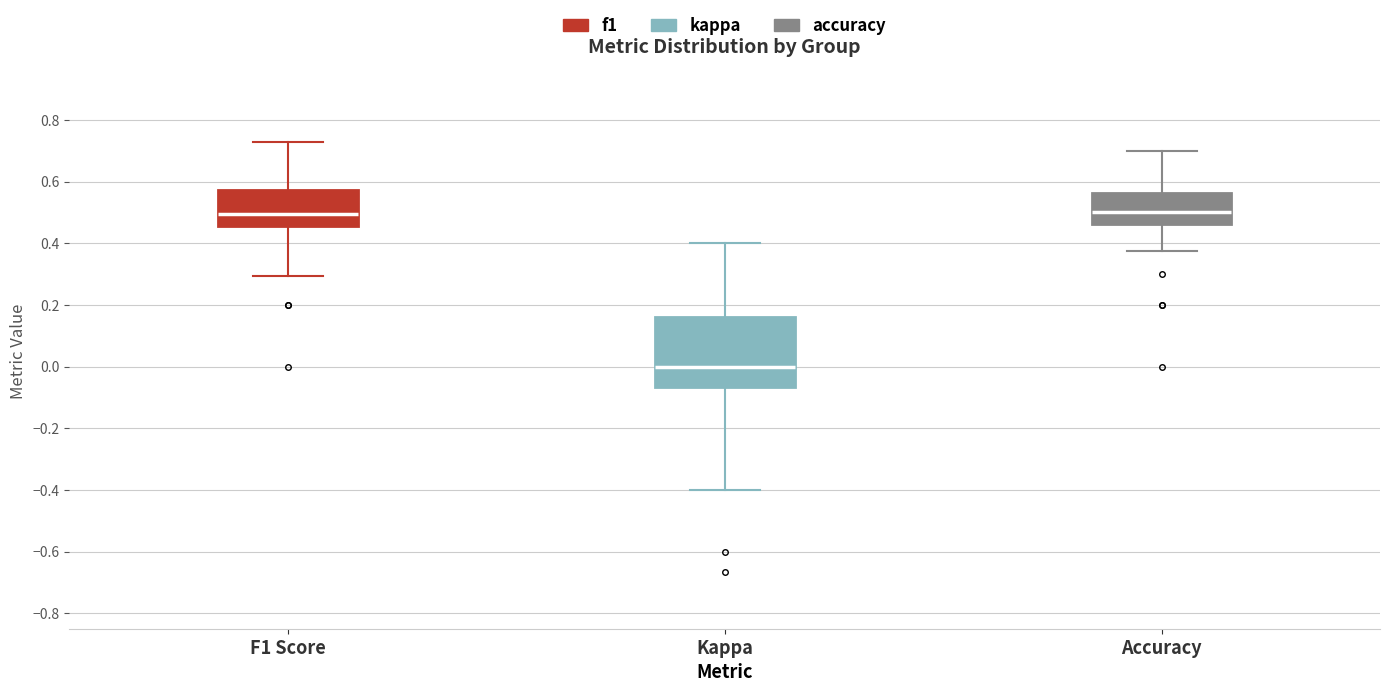

Which box is the tallest, from its lower edge to its upper edge?

Kappa